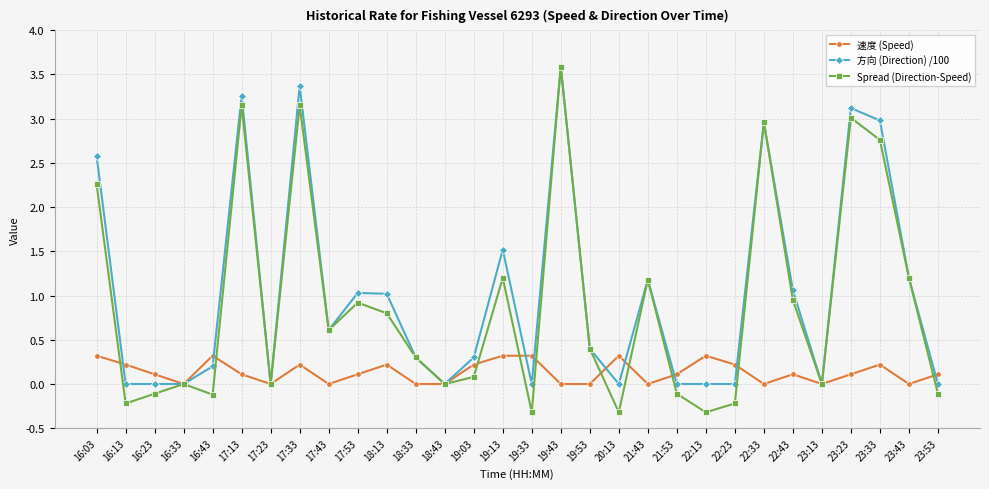

Rank the series by their average value, from lowest to highest.

速度 (Speed), Spread (Direction-Speed), 方向 (Direction) /100